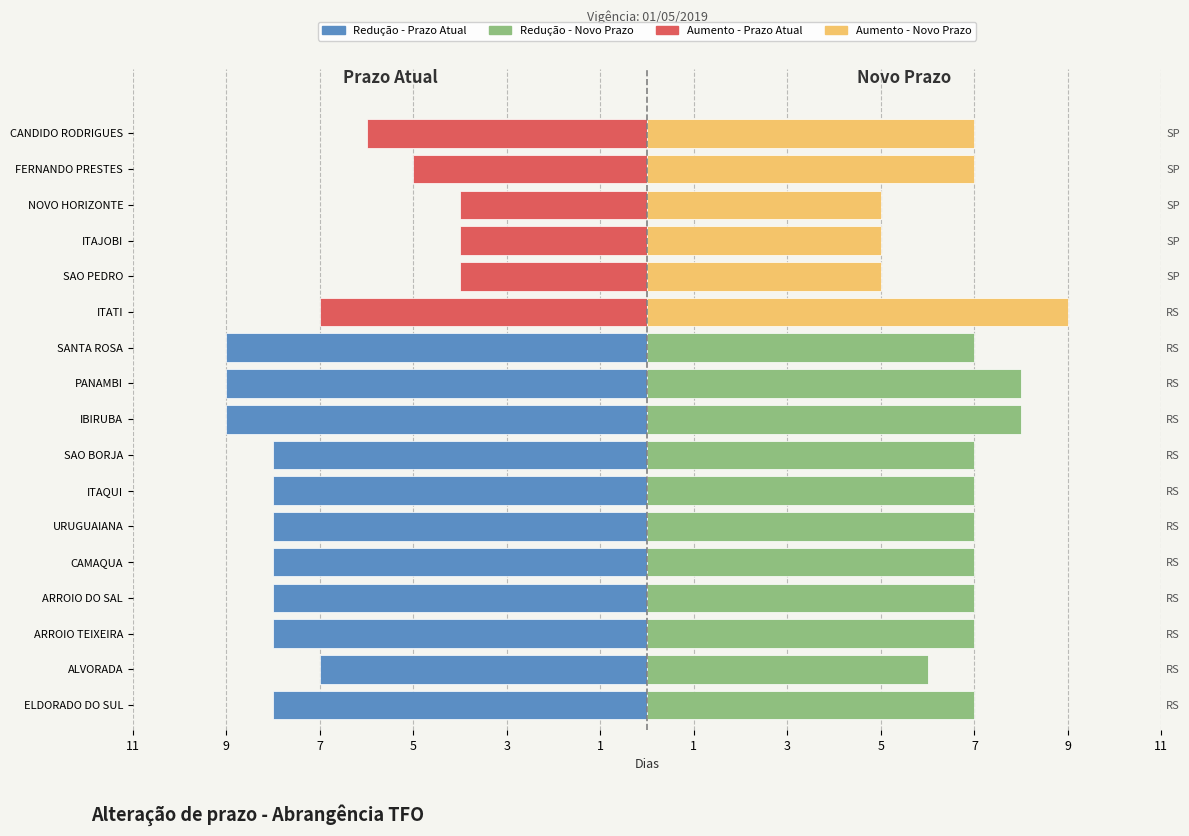

Count the number of categories in the chart.

17